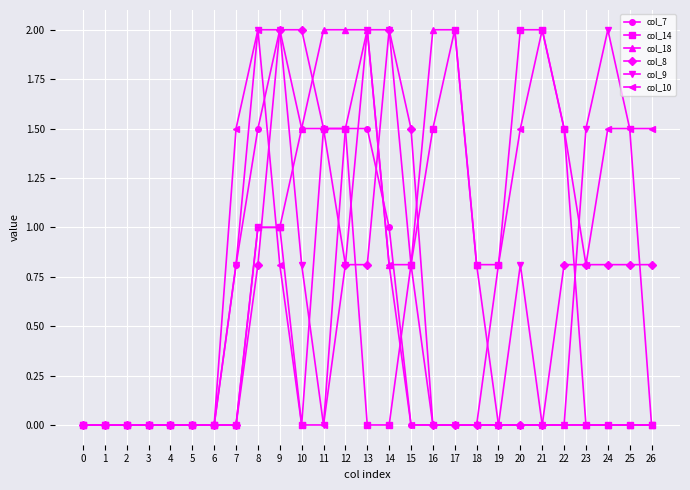

The value of col_10 at 10 is 0.9. True or false?

False